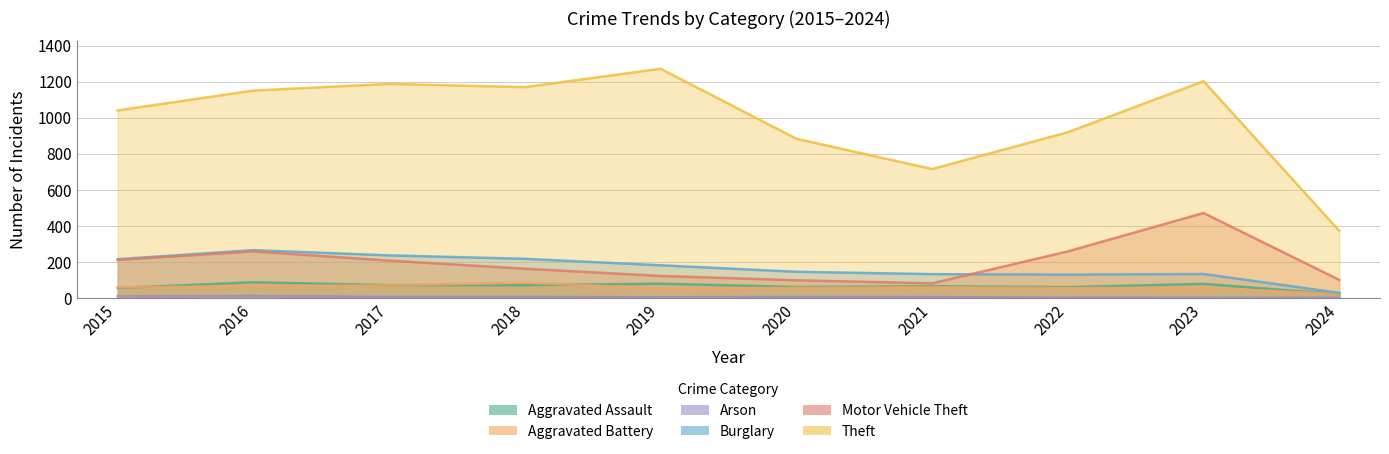

Which series changed the most between 2015 and 2018?

Theft